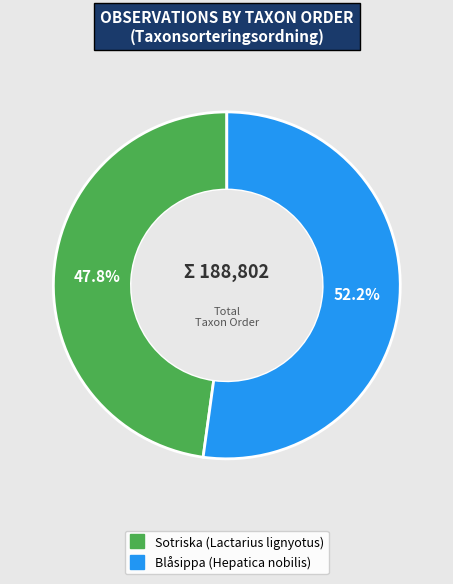

To the nearest percent, what is the average slice percentage?

50%